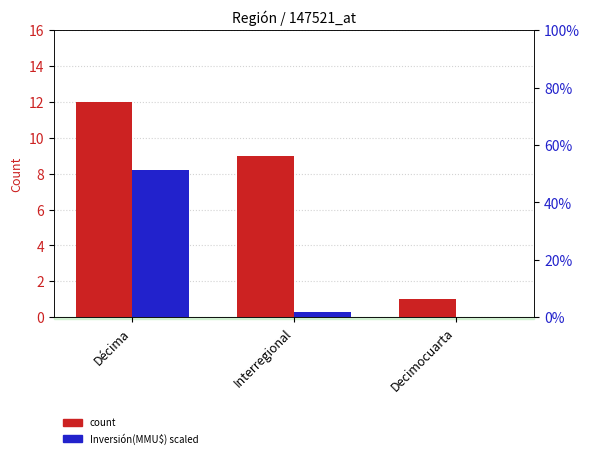

What is the difference between the maximum and minimum values in the percentile rank within the sample series?

51.2